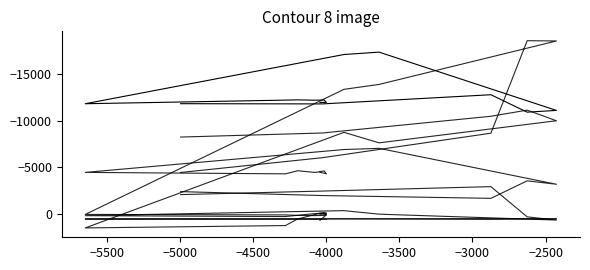

How many lines are shown in the chart?

6